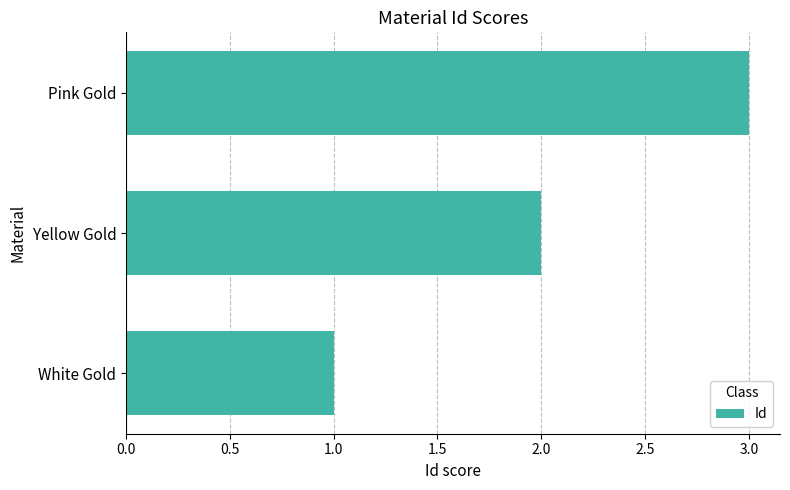

Rank the categories by value from highest to lowest.

Pink Gold, Yellow Gold, White Gold